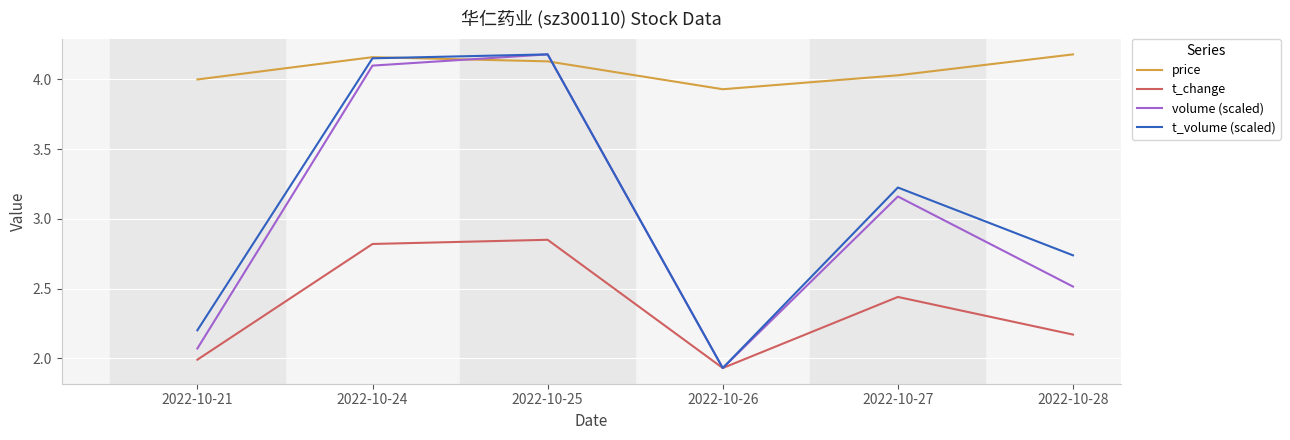

At which label does t_change reach its minimum?

2022-10-26